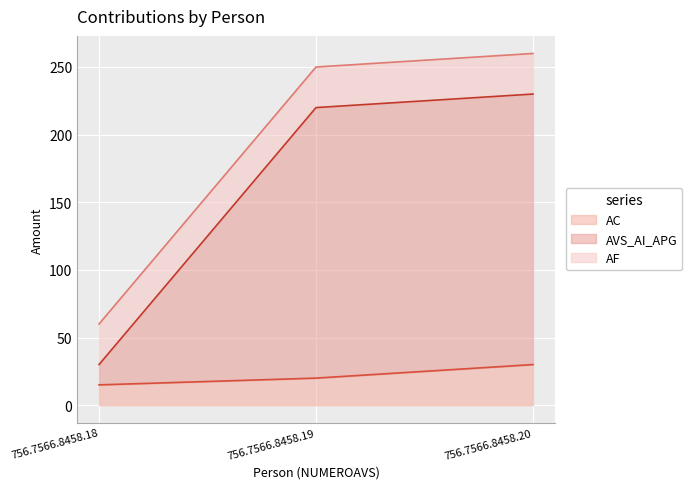

At which label is AC closest to 22?

756.7566.8458.19